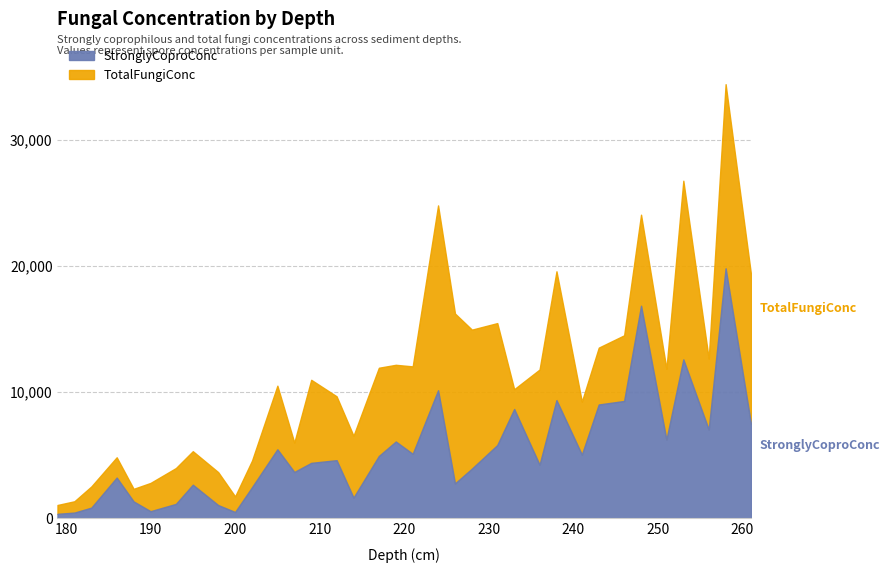

What is the minimum value for StronglyCoproConc?

351.5